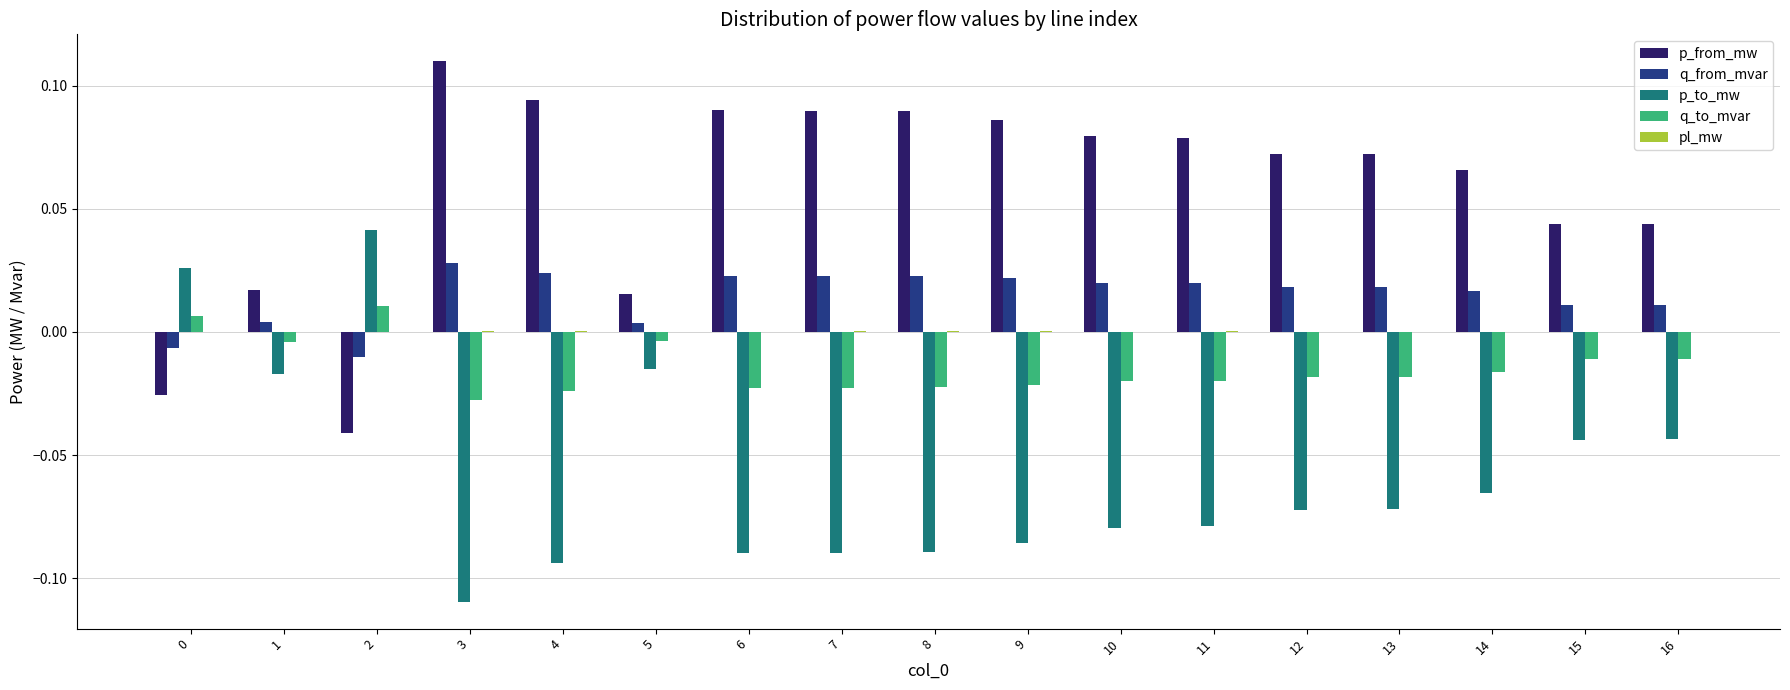

The value of p_from_mw at 15 is 0.1. True or false?

False